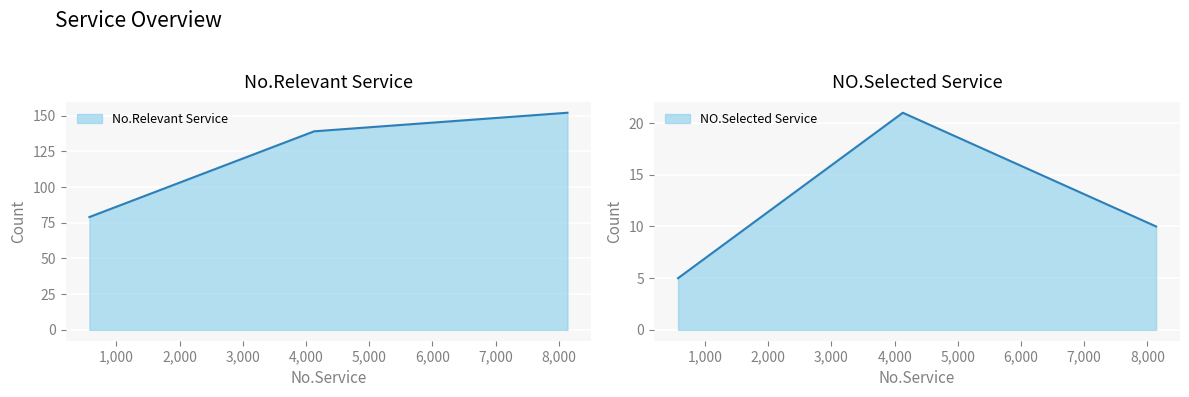

Which series has the widest spread of values?

No.Relevant Service